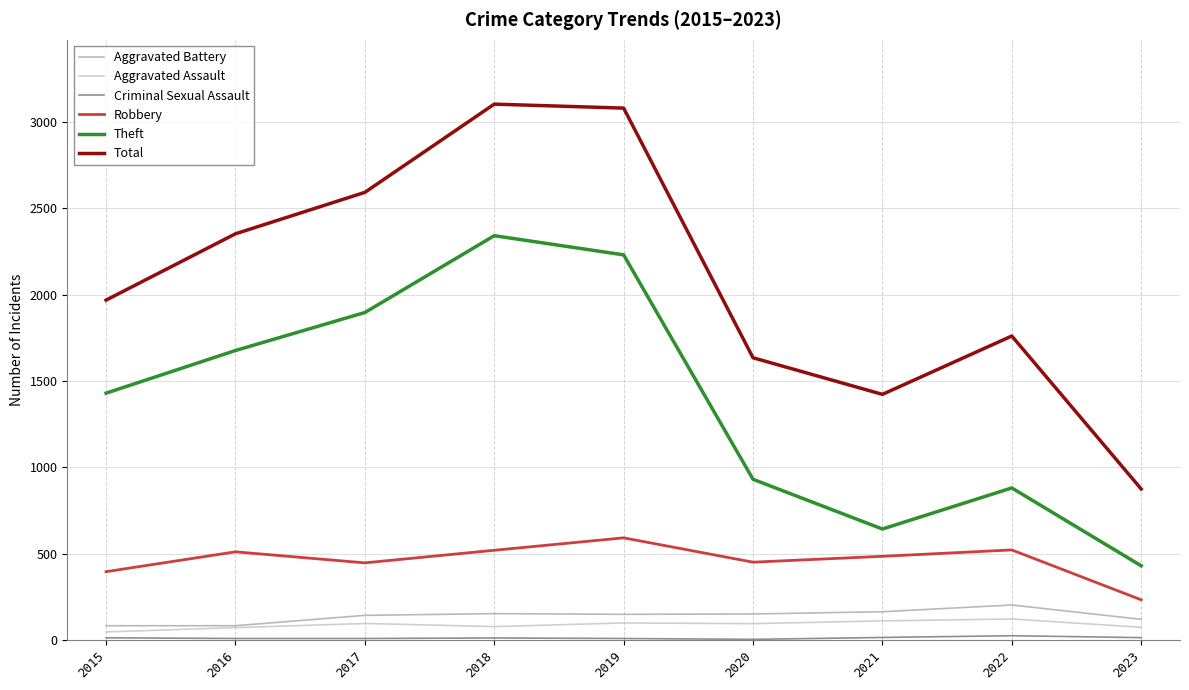

True or false: Aggravated Assault and Total cross at least once.

False